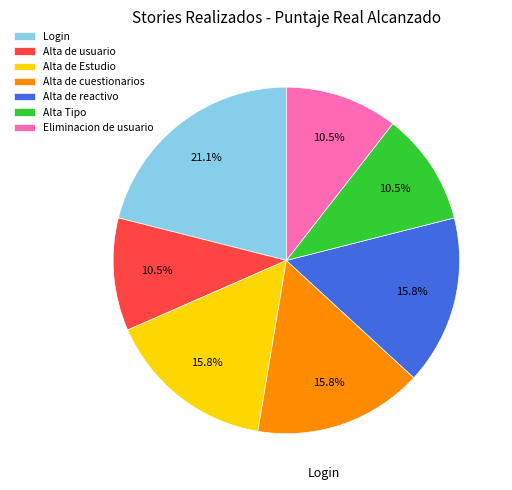

Is there any slice that represents more than half of the pie?

No